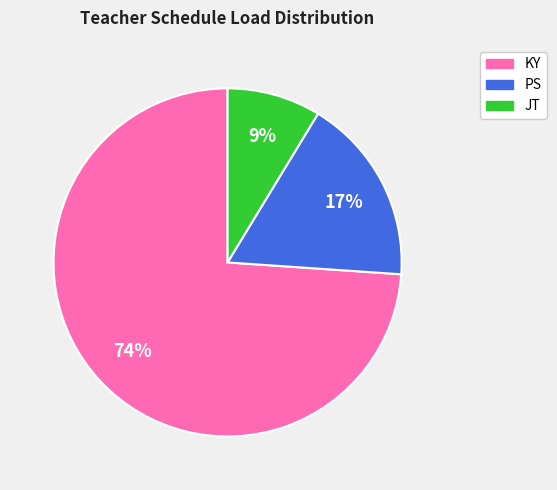

Is there any slice that represents more than half of the pie?

Yes